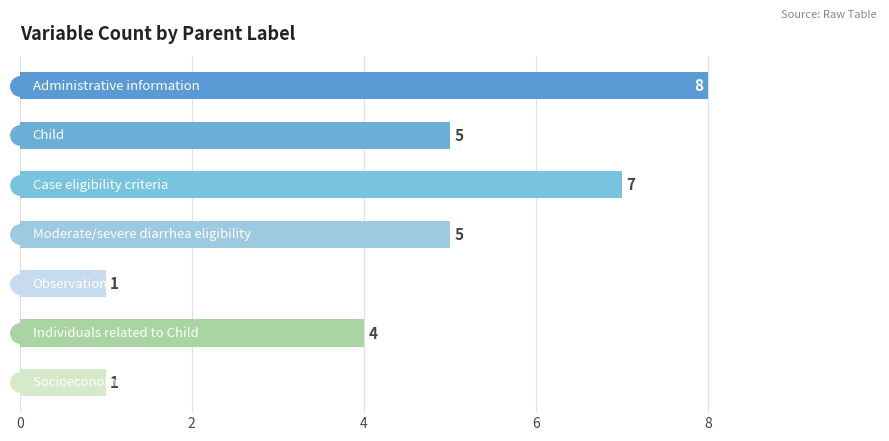

What is the maximum value shown in the chart?

8